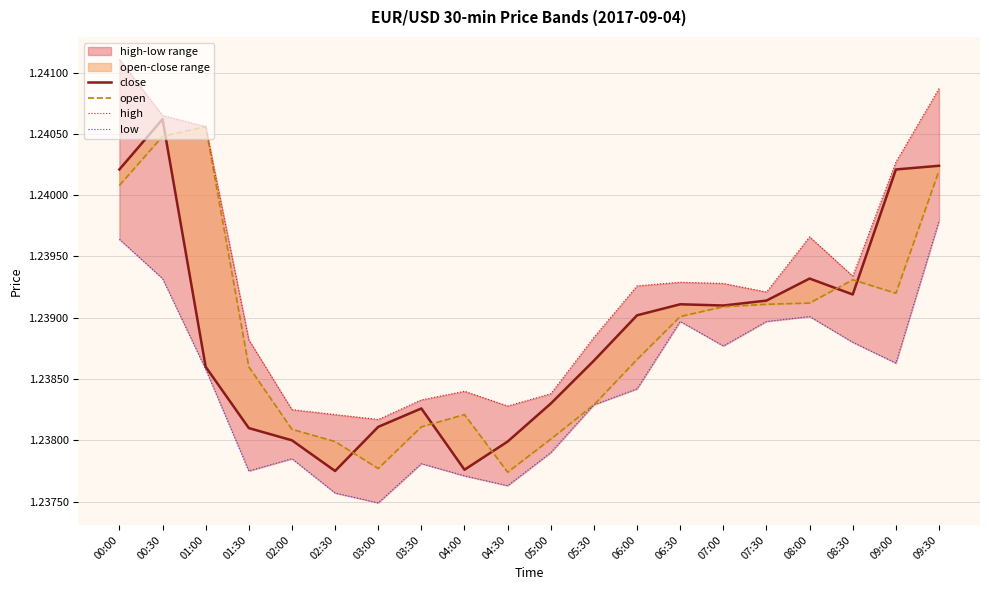

Is the value of low at 07:00 greater than the value of close at 04:30?

Yes